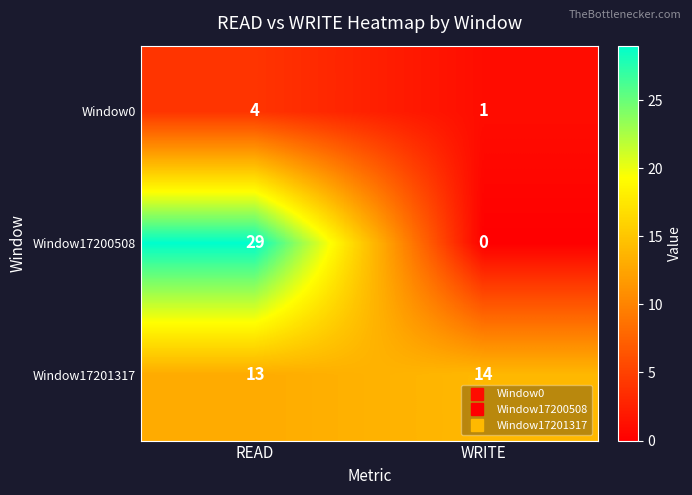

At which category is the sum across all series the highest?

READ